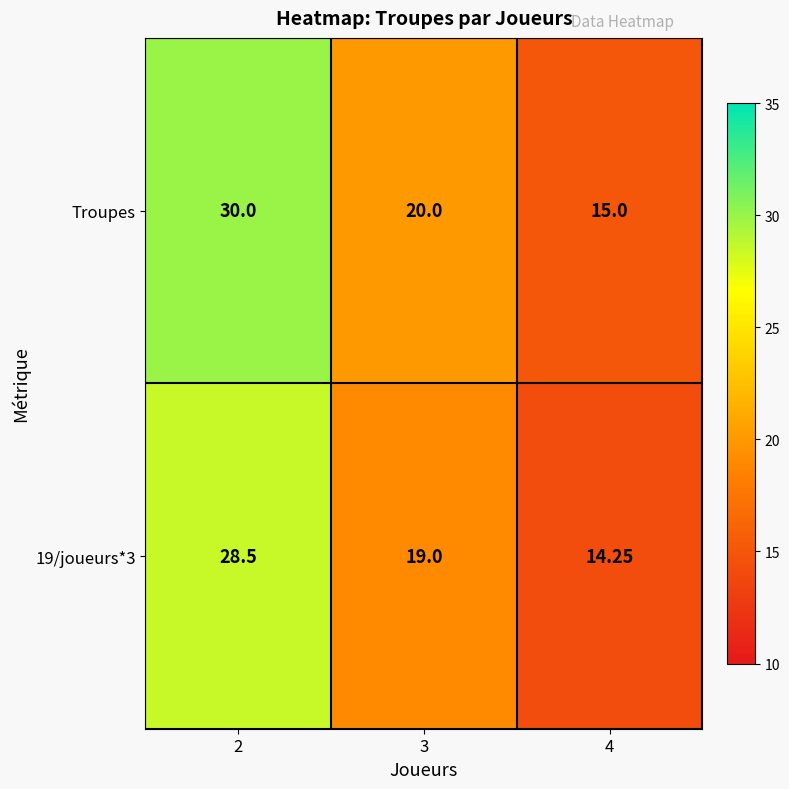

Which series has the largest range (max minus min)?

Troupes